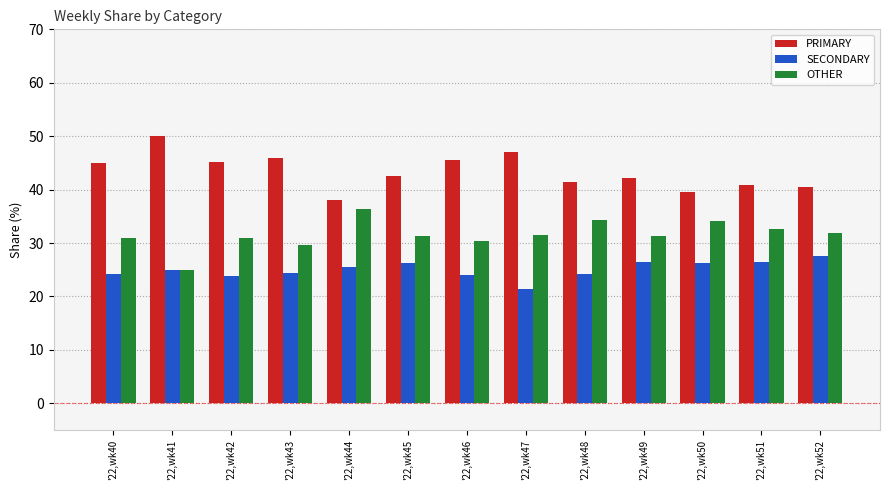

What is the lowest value of the PRIMARY series?

38.0